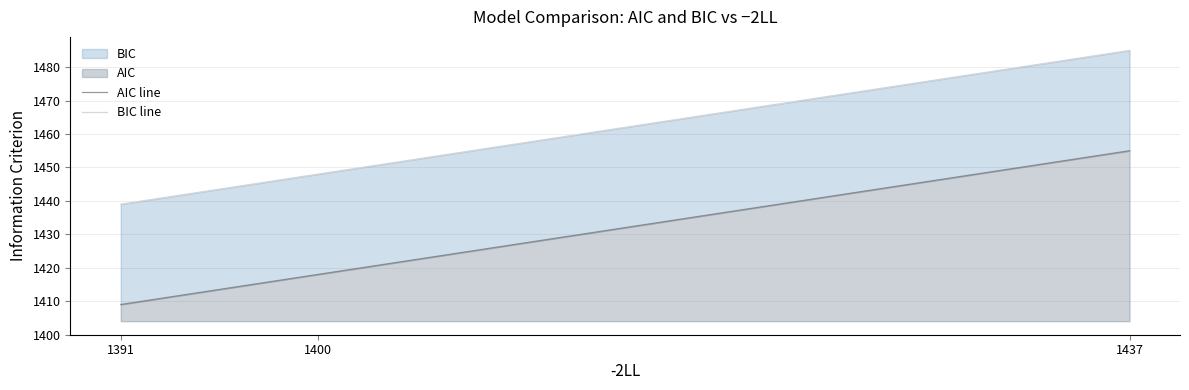

Reading right to left, extract all data points from this chart.

AIC line: 1437=1455	1400=1418	1391=1409
BIC line: 1437=1485	1400=1448	1391=1439